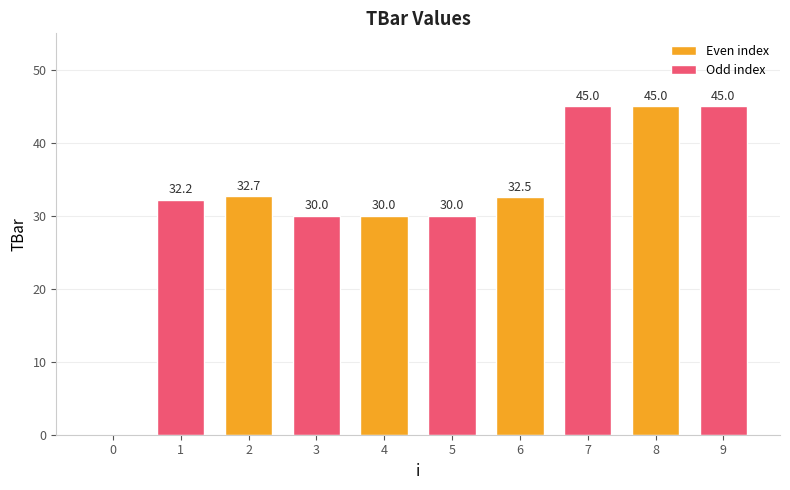

Reading right to left, list all the values displayed in this chart.

Even index: 45.0	32.5	30.0	32.7	0.0
Odd index: 45.0	45.0	30.0	30.0	32.2